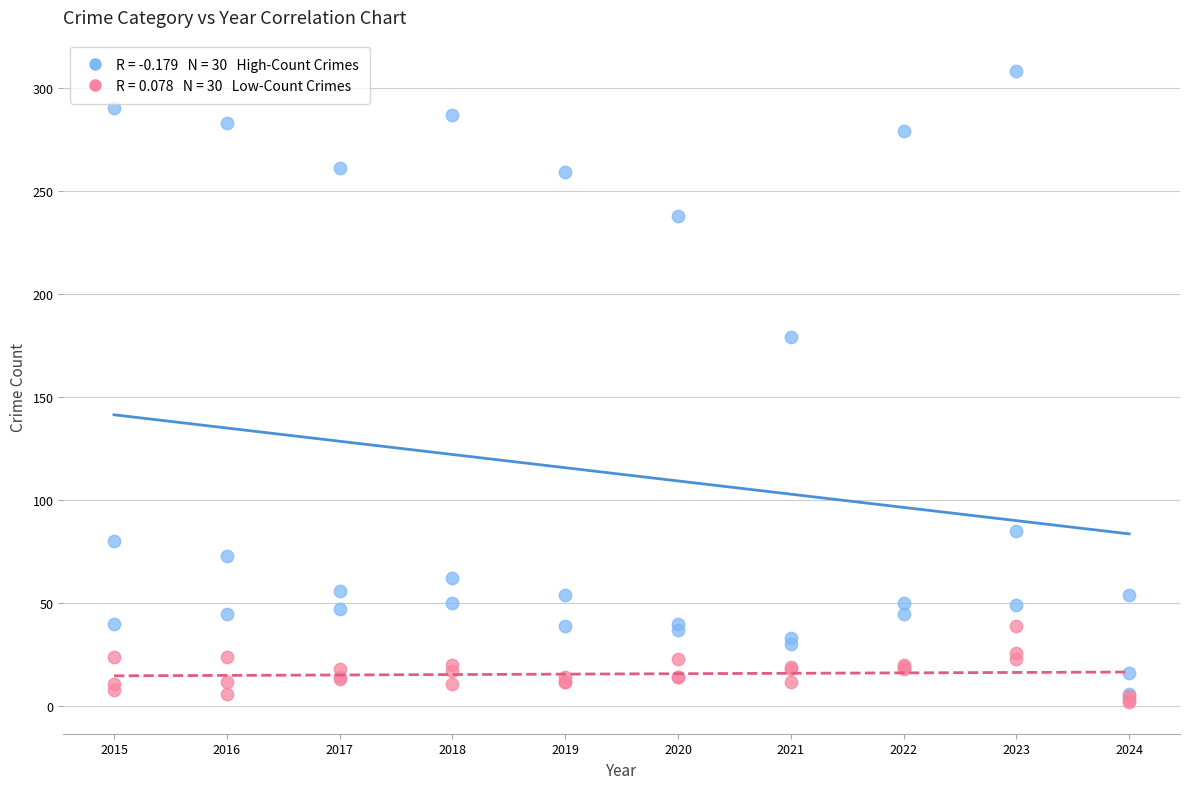

Across all series, what Y value is closest to 155?

179